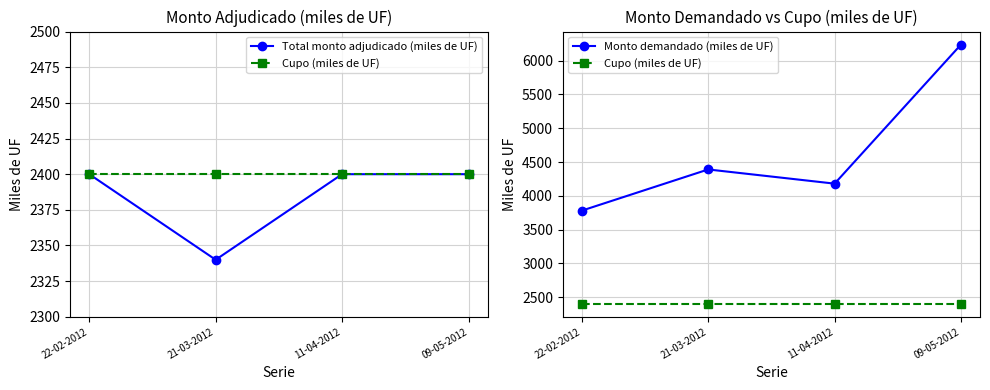

Which series has the largest total across all categories?

Monto demandado (miles de UF)